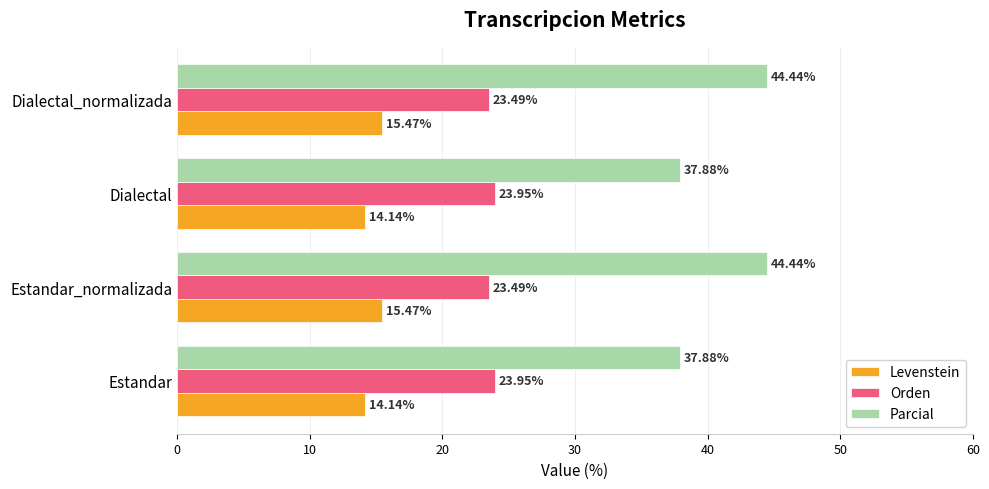

Is the value of Levenstein at Dialectal_normalizada greater than the value of Orden at Dialectal?

No